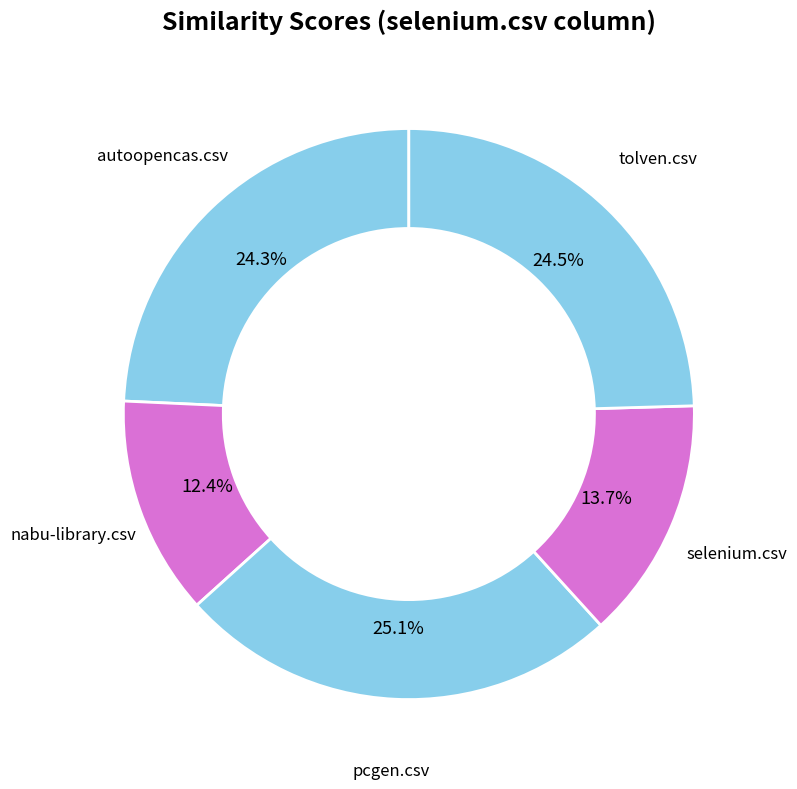

Count the number of slices in the pie.

5